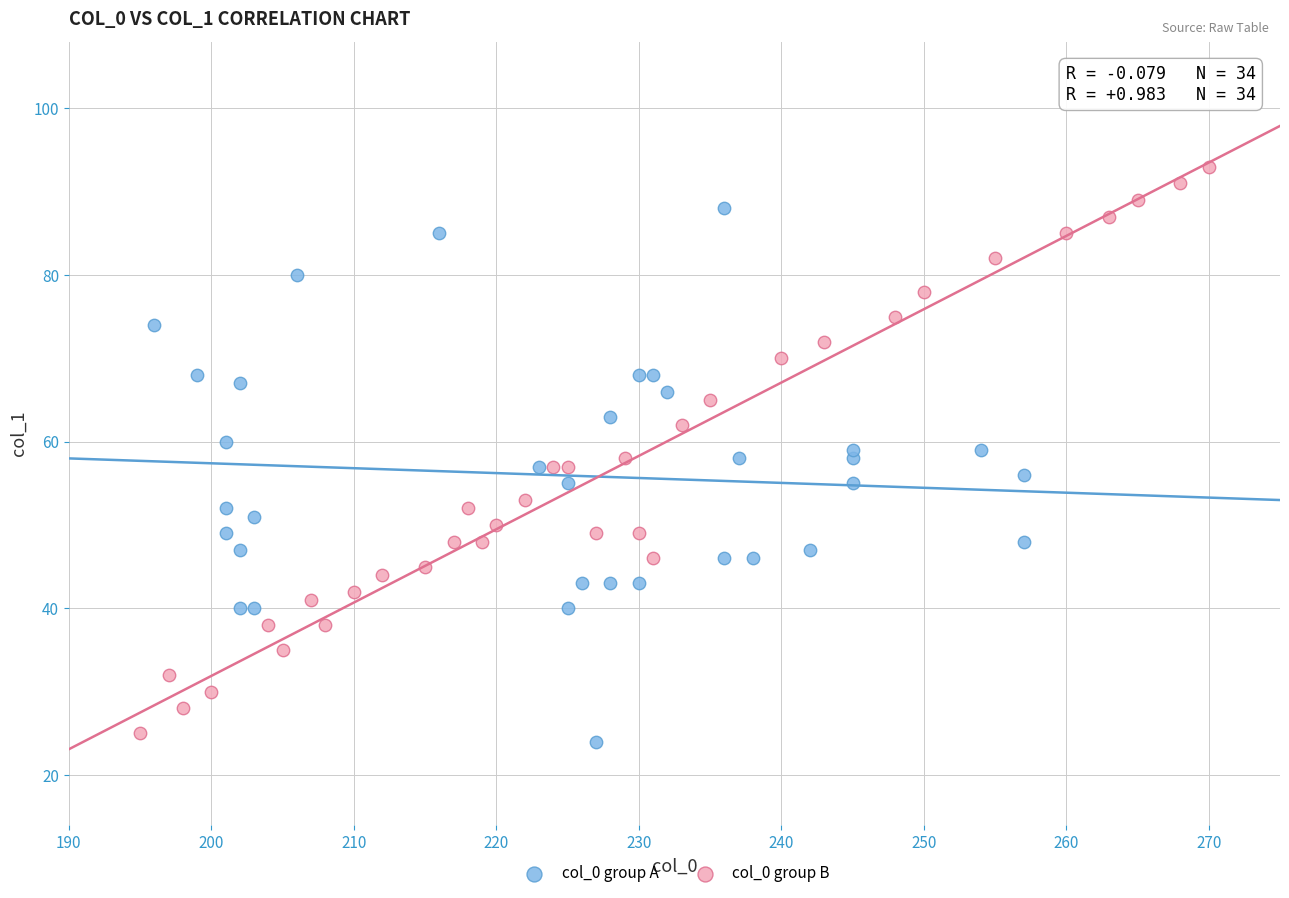

Which series has the largest Y range (max minus min)?

col_0 group B